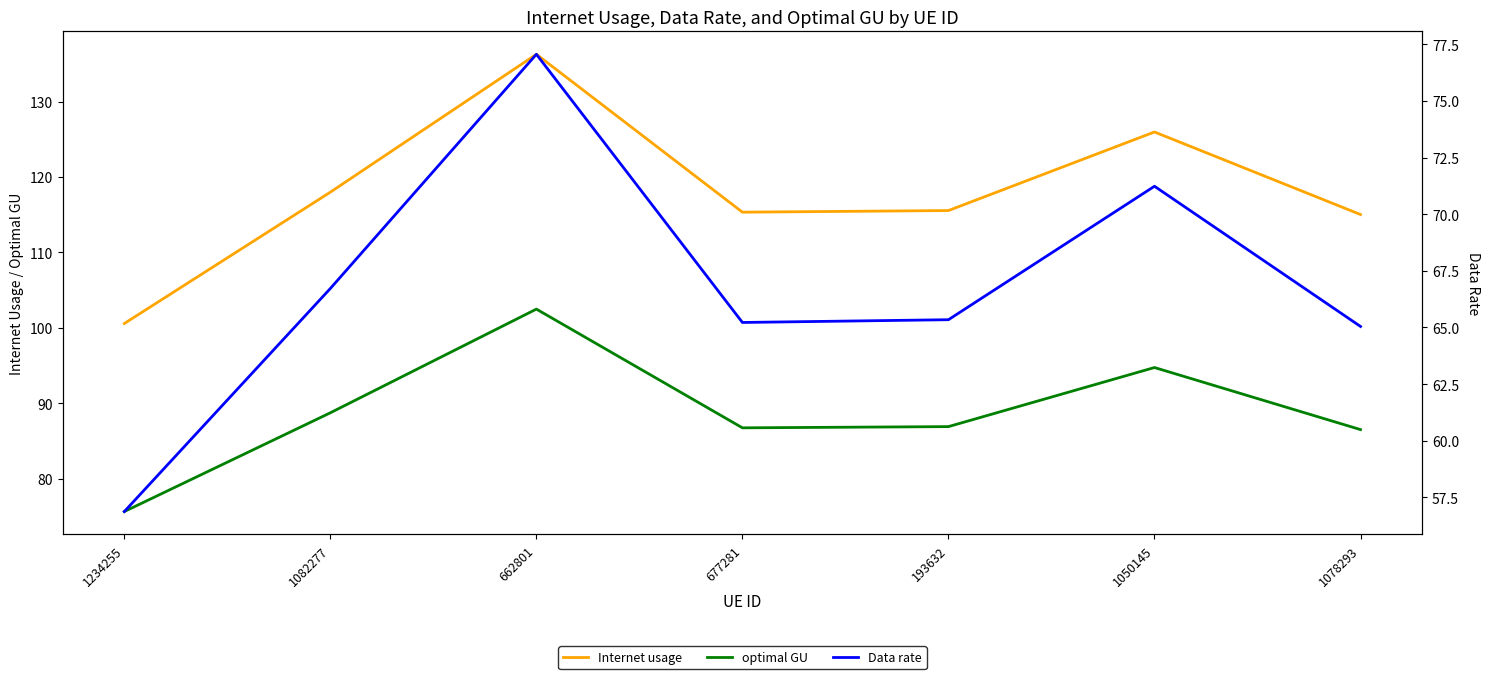

What is the smallest value displayed?

56.9